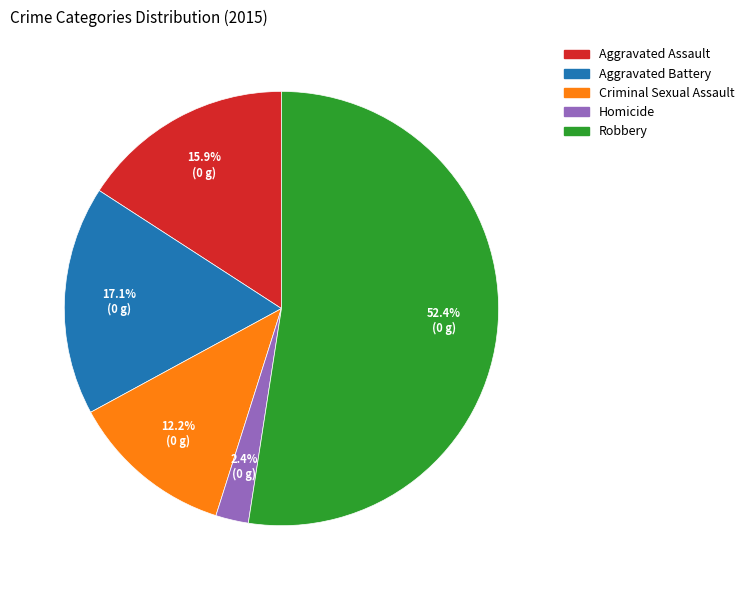

Does Criminal Sexual Assault represent more than half of the total?

No